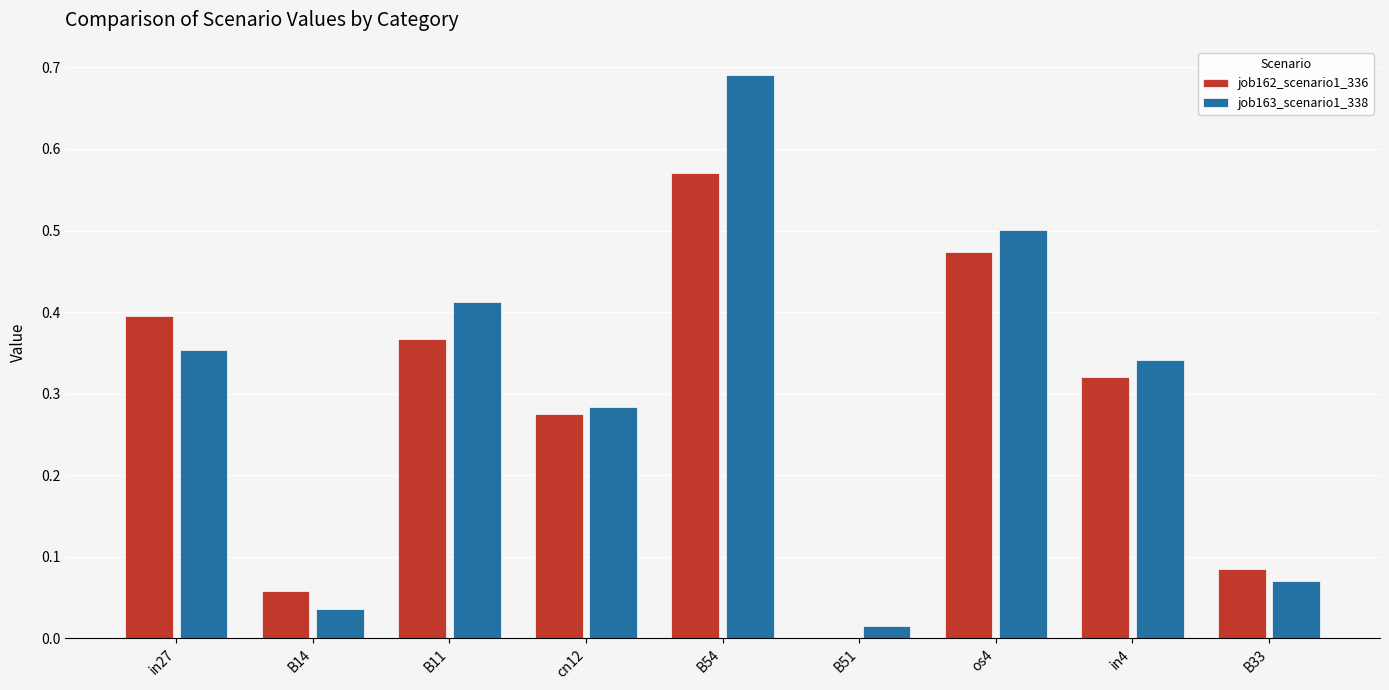

The job163_scenario1_338 series shows 0.6 at B11. True or false?

False